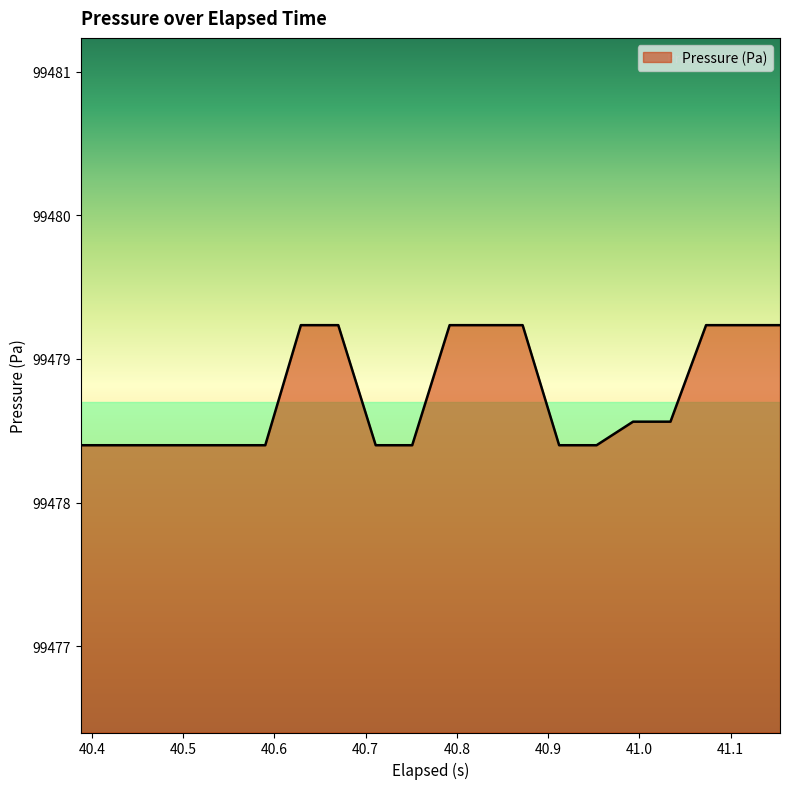

What is the smallest value displayed?

99478.4